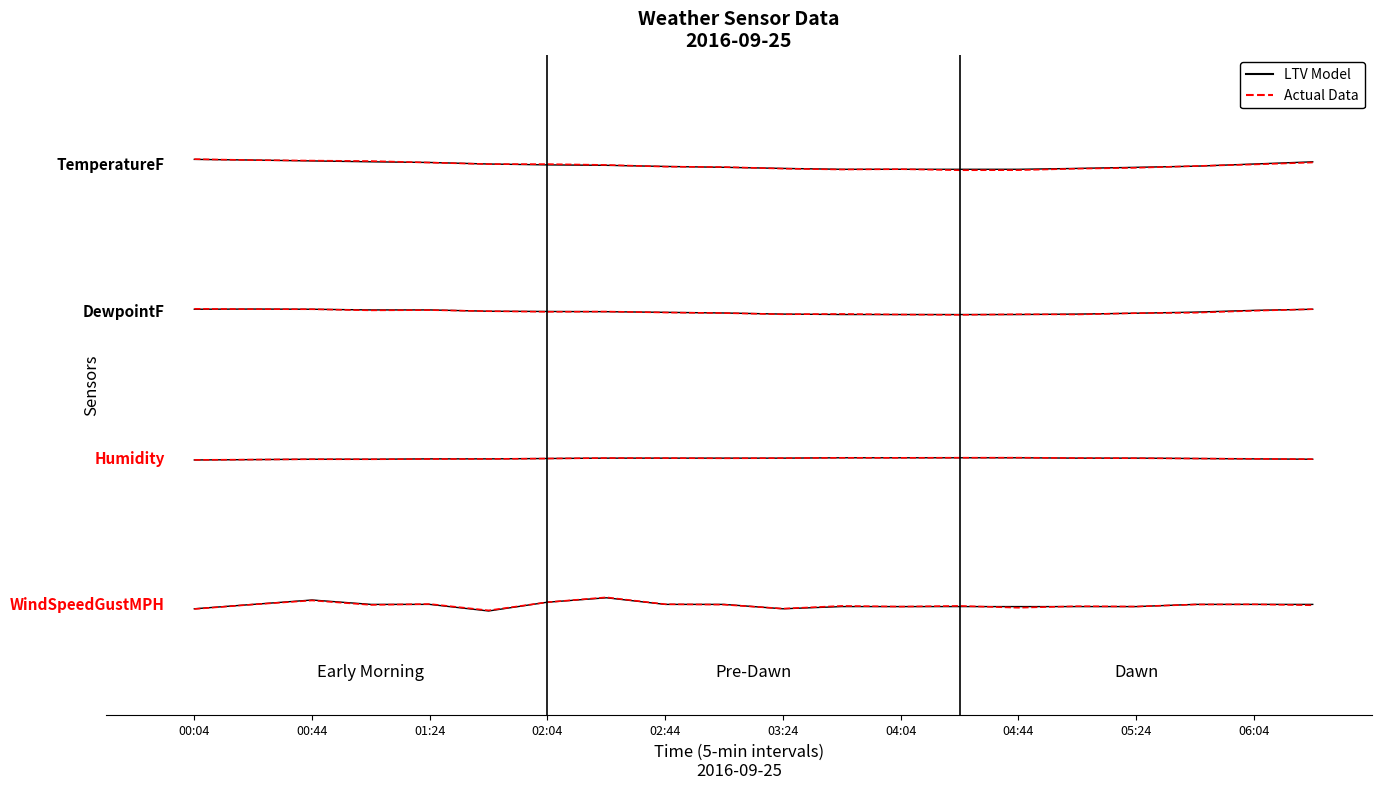

List the series in order of their overall mean, highest first.

LTV Model, Actual Data